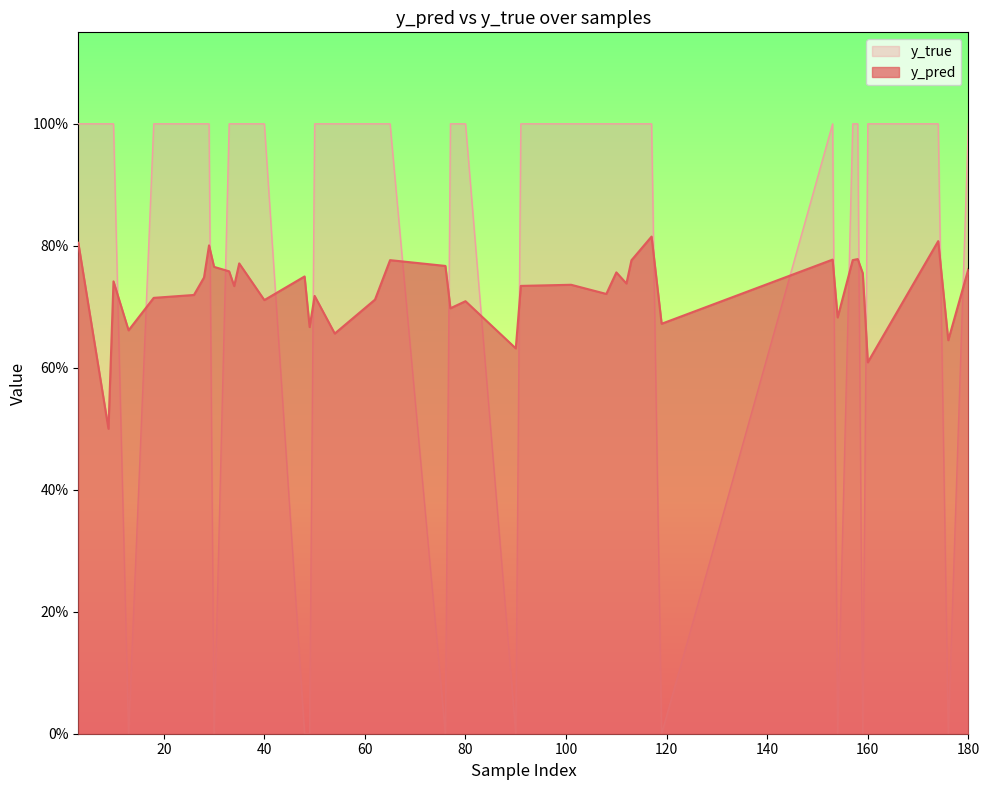

What is the average value of the y_pred series?

0.7